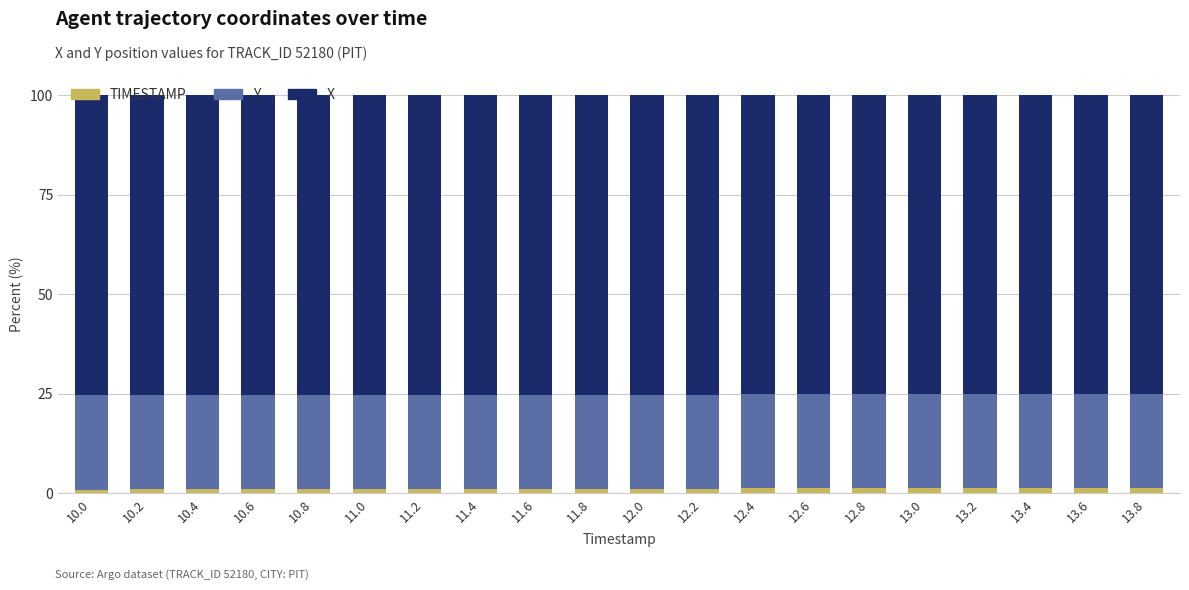

List the series in order of their peak value, highest first.

X, Y, TIMESTAMP